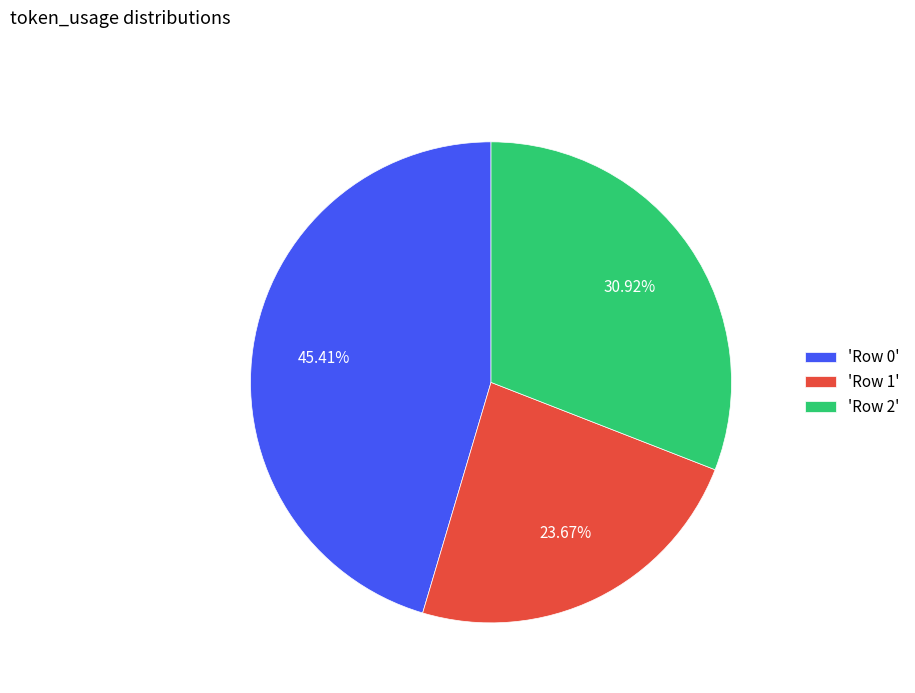

Do 'Row 1' and 'Row 0' together represent more than half of the pie?

Yes